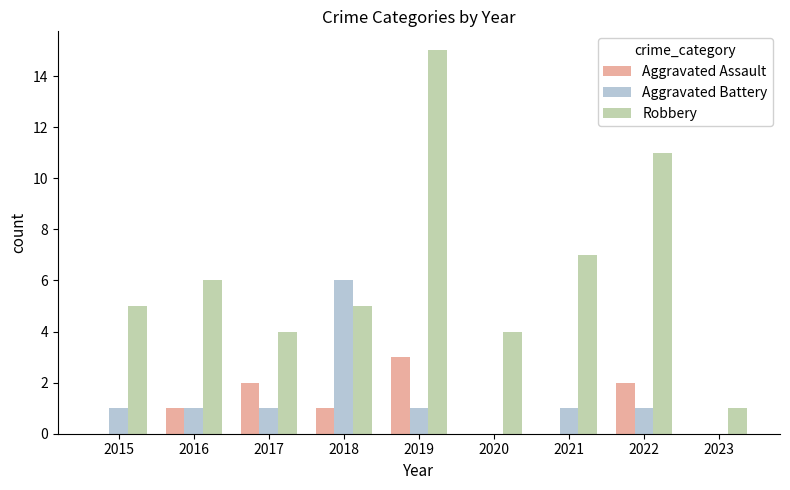

Which category has the highest value in the Aggravated Assault series?

2019